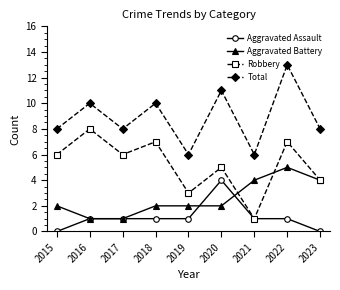

Reading left to right, list all the values displayed in this chart.

Aggravated Assault: 0	1	1	1	1	4	1	1	0
Aggravated Battery: 2	1	1	2	2	2	4	5	4
Robbery: 6	8	6	7	3	5	1	7	4
Total: 8	10	8	10	6	11	6	13	8